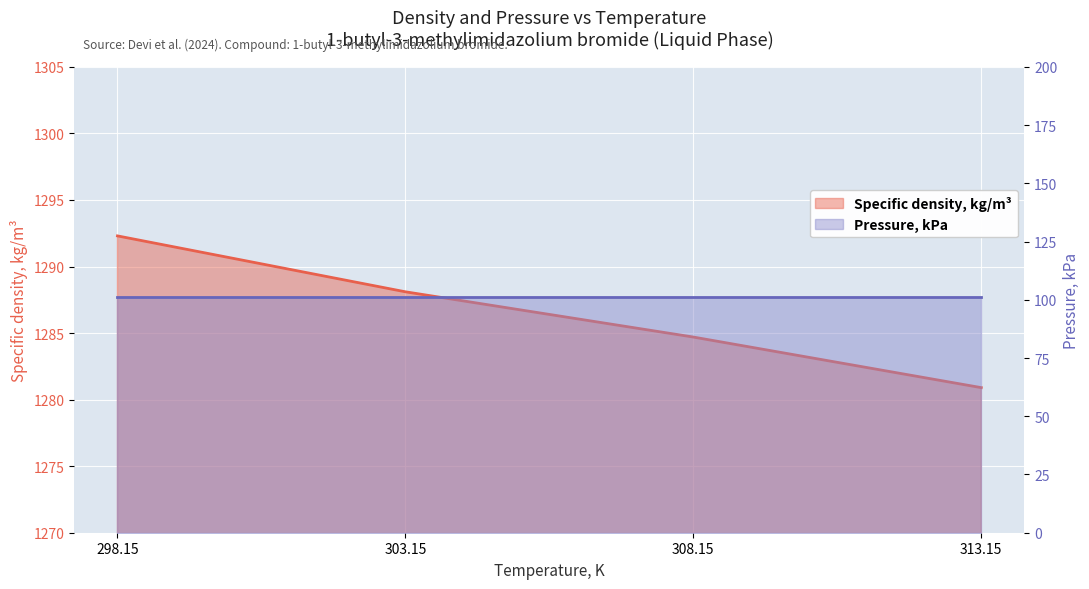

Reading right to left, what are all the values shown in this chart?

1280.9	1284.7	1288.1	1292.3